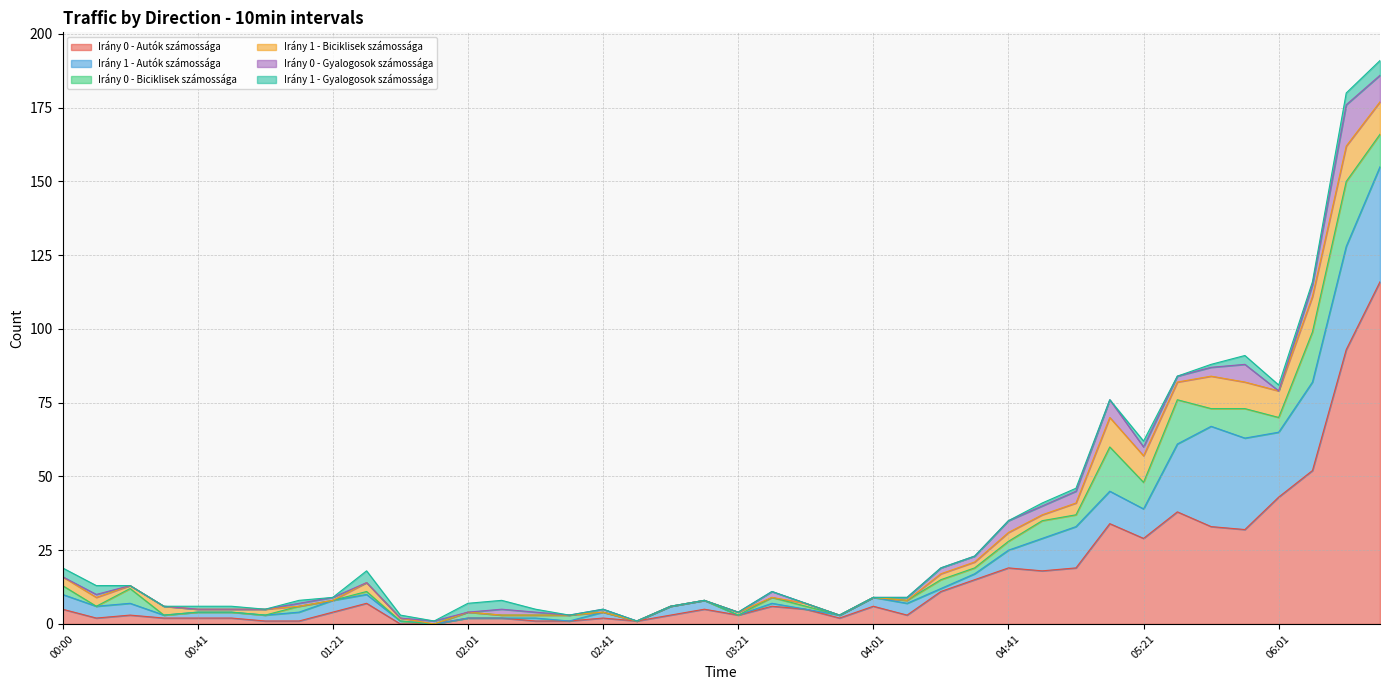

Which series has the widest spread of values?

Irány 0 - Autók számossága